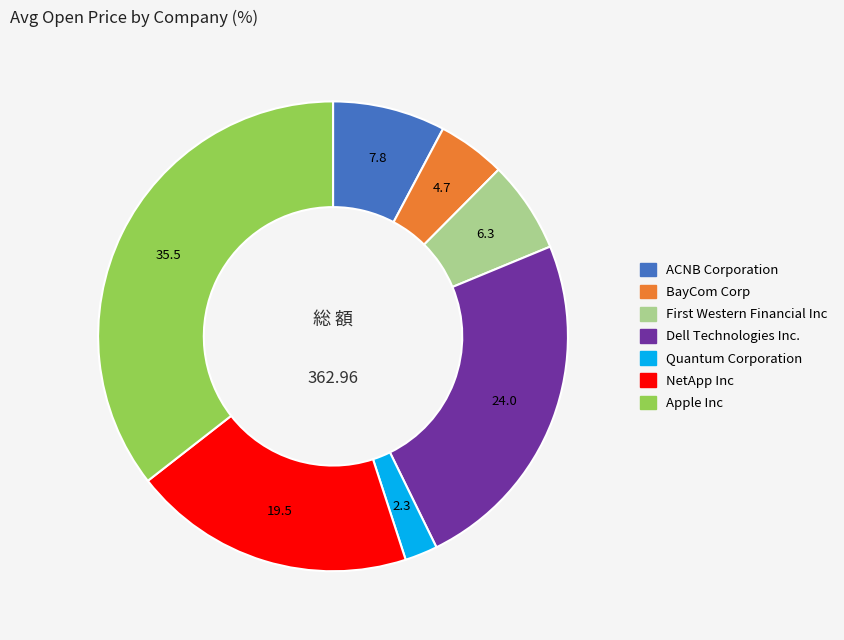

Is it true that Dell Technologies Inc. is 30% of the pie?

False